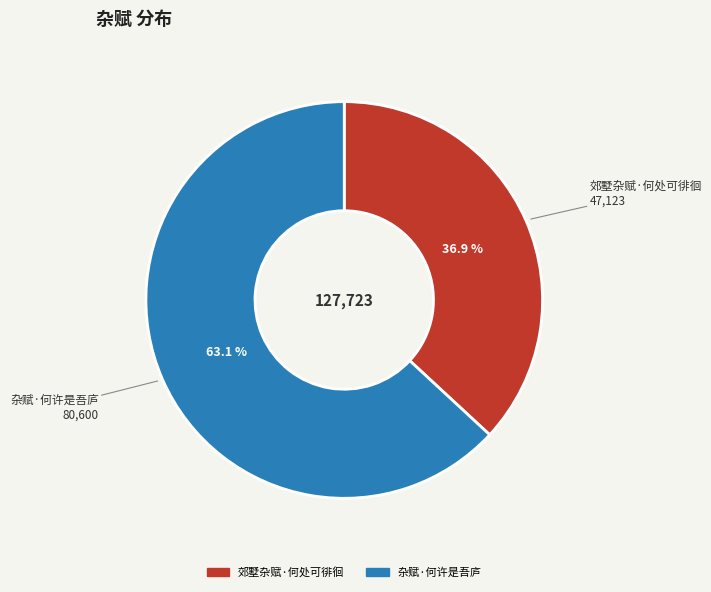

Which has a higher value, 杂赋·何许是吾庐 or 郊墅杂赋·何处可徘徊?

杂赋·何许是吾庐